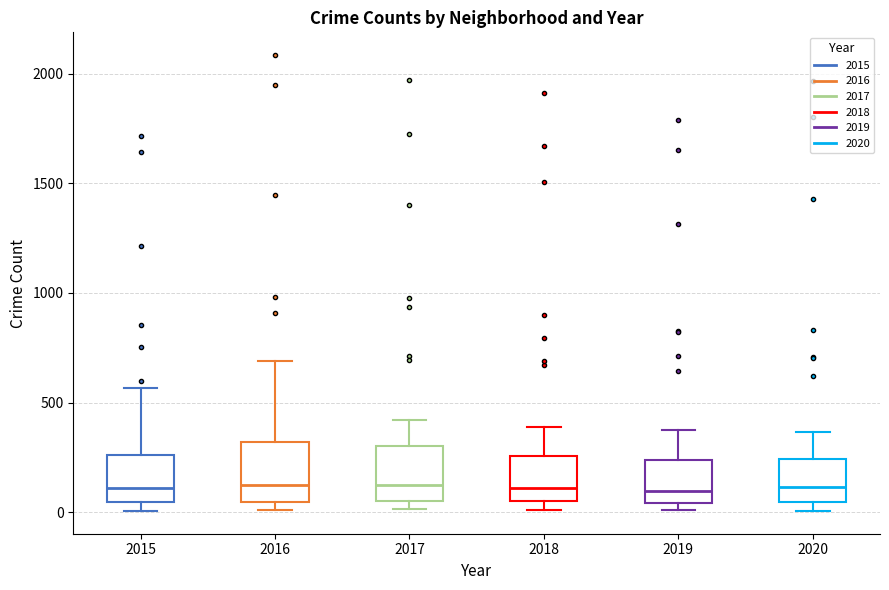

Reading left to right, transcribe this box plot: for each box, give where its median line is, the range the box spans, and where its two whiskers end, as read against the y-axis. The values are not printed on the chart, so give them approximately, as read against the axis.

2015: median 100, box 50 to 250, whiskers 0 to 550
2016: median 150, box 50 to 300, whiskers 0 to 700
2017: median 100, box 50 to 300, whiskers 0 to 400
2018: median 100, box 50 to 250, whiskers 0 to 400
2019: median 100, box 50 to 250, whiskers 0 to 400
2020: median 100, box 50 to 250, whiskers 0 to 350